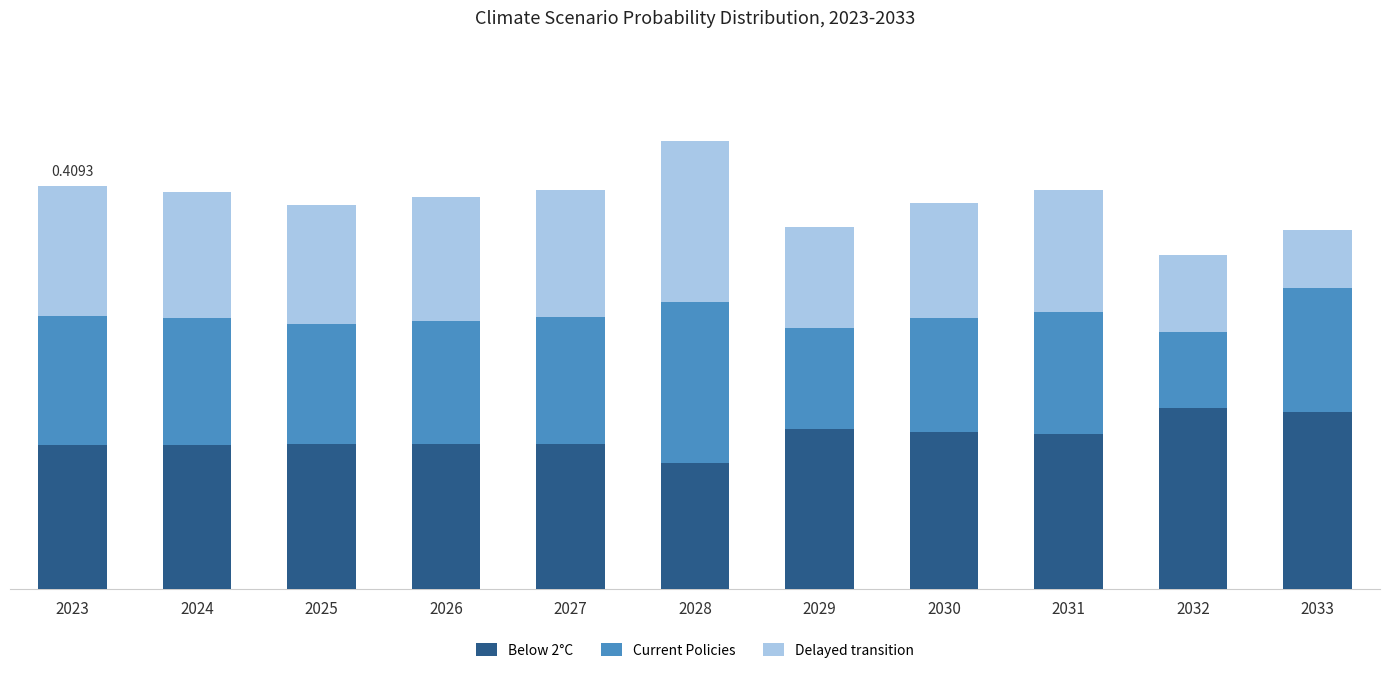

Are the bars grouped side by side (vs. stacked)?

No